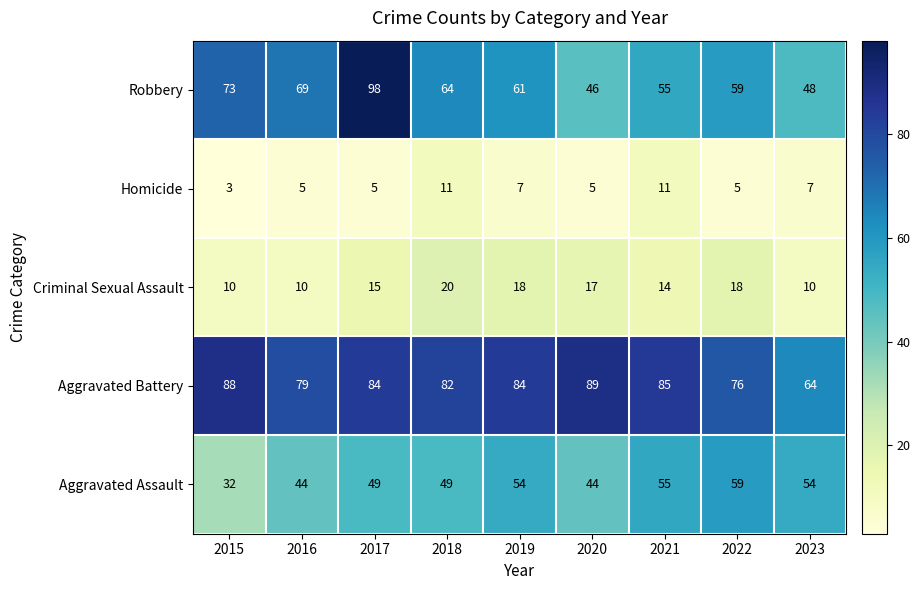

Rank the series at 2015 from lowest to highest value.

Homicide, Criminal Sexual Assault, Aggravated Assault, Robbery, Aggravated Battery